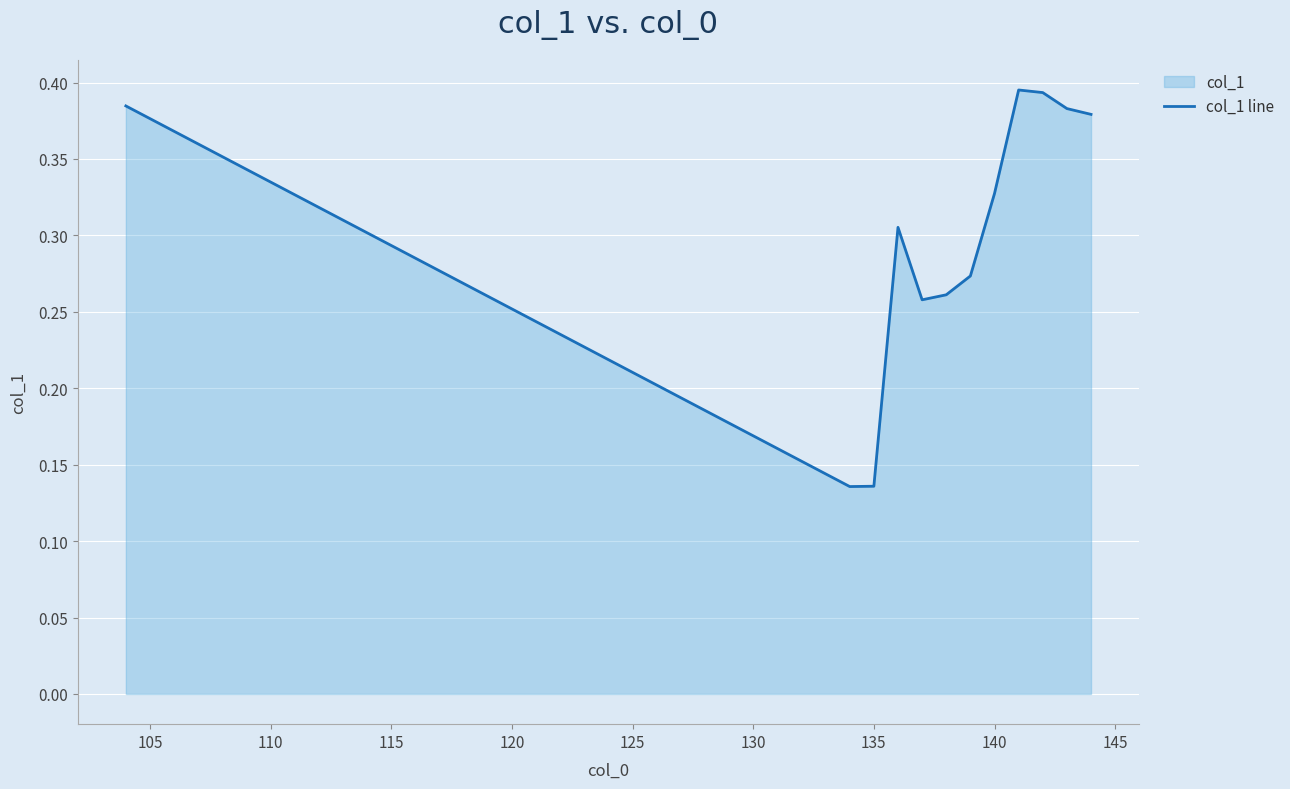

How many points are higher than both their immediate neighbors (excluding endpoints)?

2